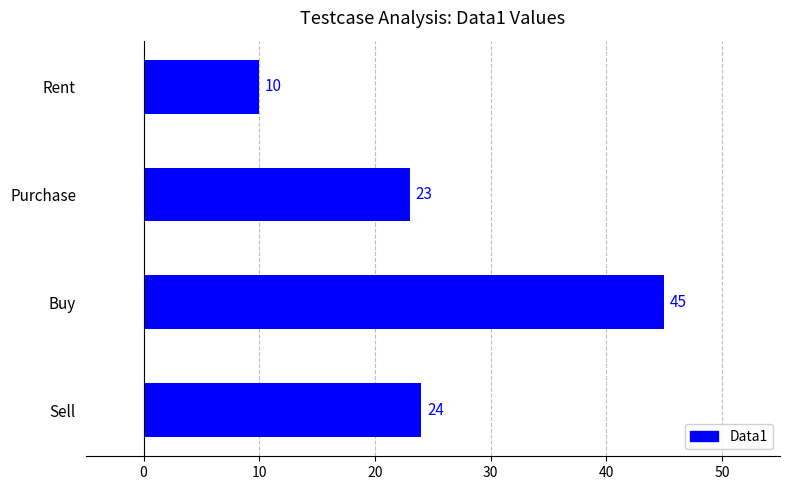

What is the change in value from Sell to Buy?

+21